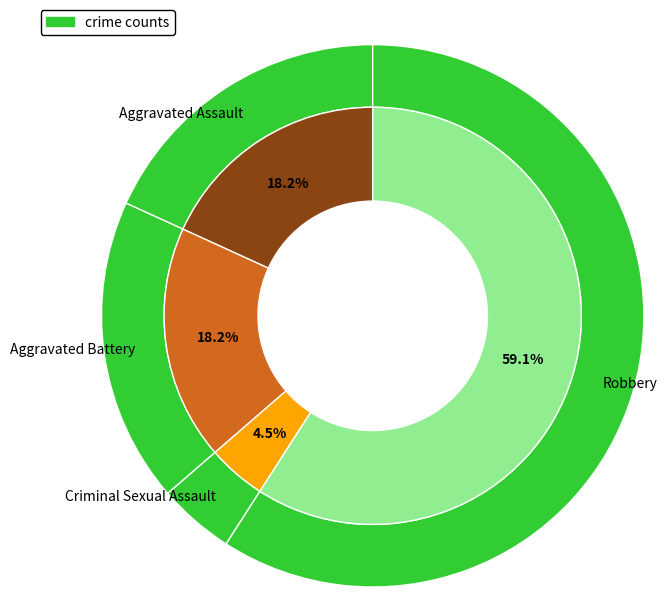

What percentage is NOT represented by Aggravated Battery?

81.8%